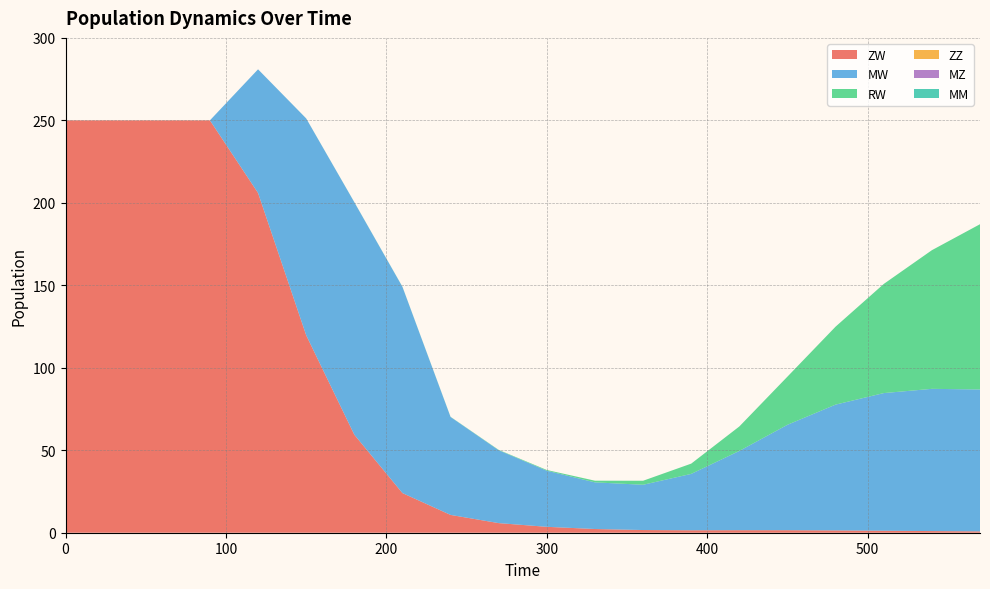

Reading left to right, extract all data points from this chart.

ZW: 250.0	250.0	250.0	250.0	206.0	119.7	59.4	24.0	10.8	5.8	3.6	2.2	1.6	1.5	1.5	1.5	1.4	1.2	1.0	0.8
MW: 0.0	0.0	0.0	0.0	74.9	131.4	140.9	125.0	59.4	44.2	34.0	28.3	27.4	34.2	48.1	63.9	76.3	83.5	86.2	86.0
RW: 0.0	0.0	0.0	0.0	0.0	0.0	0.1	0.1	0.1	0.2	0.4	1.0	2.4	6.2	14.8	29.2	47.3	66.2	84.1	100.2
ZZ: 0.0	0.0	0.0	0.0	0.0	0.0	0.0	0.0	0.0	0.0	0.0	0.0	0.0	0.0	0.0	0.0	0.0	0.0	0.0	0.0
MZ: 0.0	0.0	0.0	0.0	0.0	0.0	0.0	0.0	0.0	0.0	0.0	0.0	0.0	0.0	0.0	0.0	0.0	0.0	0.0	0.0
MM: 0.0	0.0	0.0	0.0	0.0	0.0	0.0	0.0	0.0	0.0	0.0	0.0	0.0	0.0	0.0	0.0	0.0	0.0	0.0	0.0